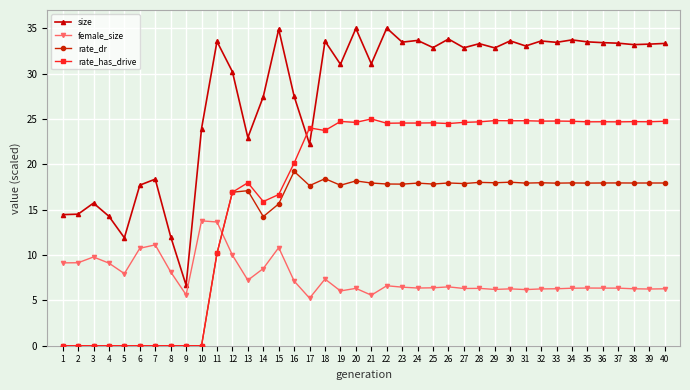

Which series has the largest total across all categories?

size